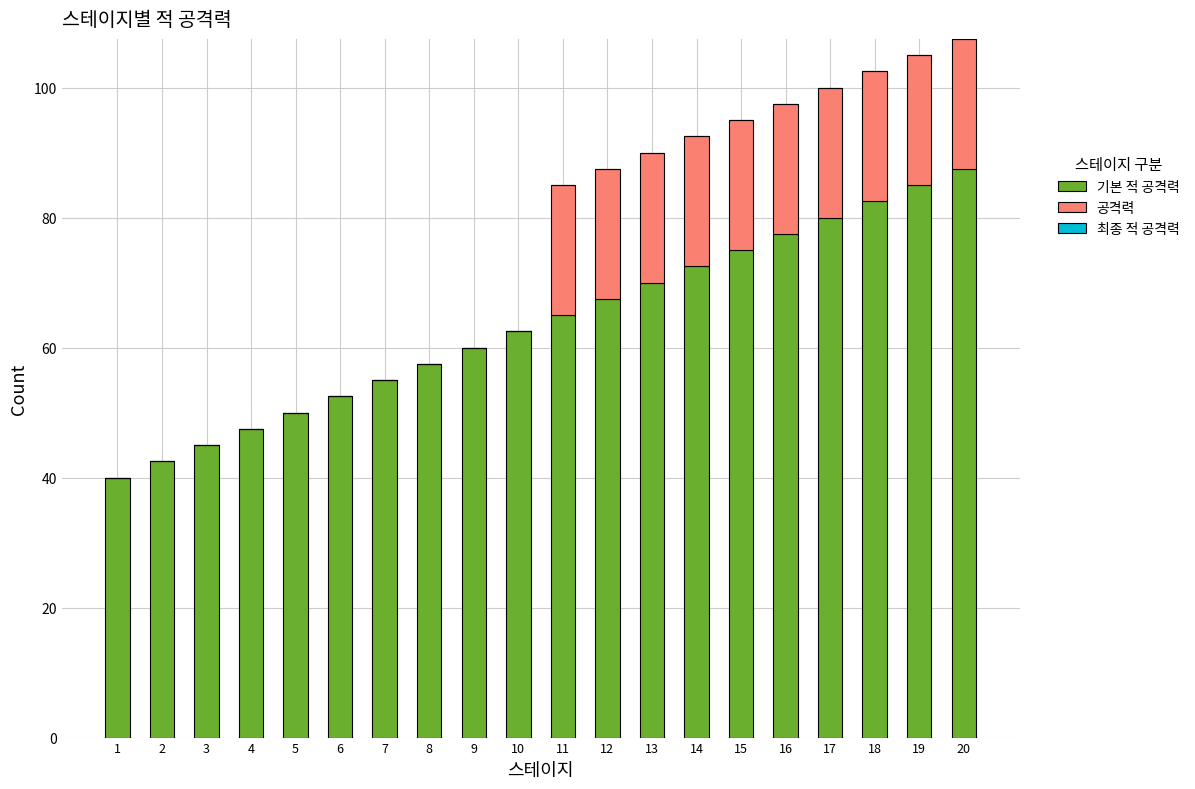

What is the total value across all series at 13?

90.0